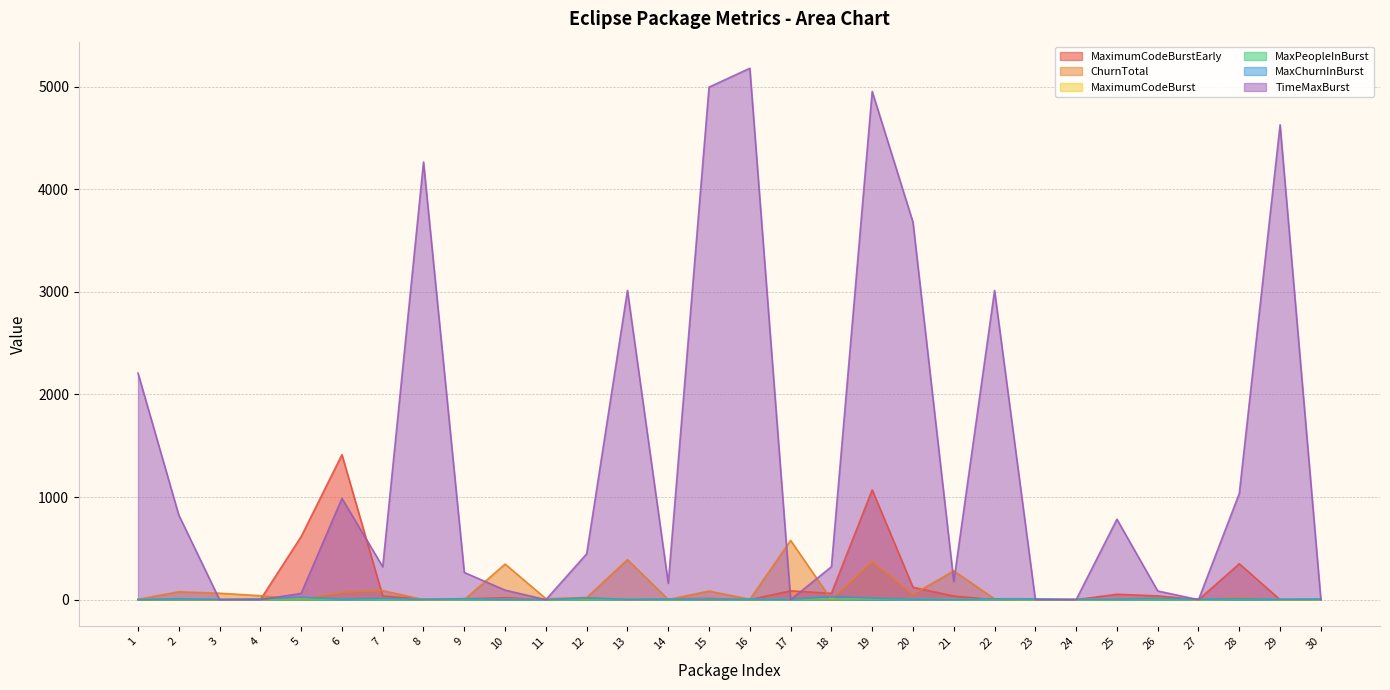

Which series ends up on top after the final intersection of MaximumCodeBurst and TimeMaxBurst?

TimeMaxBurst